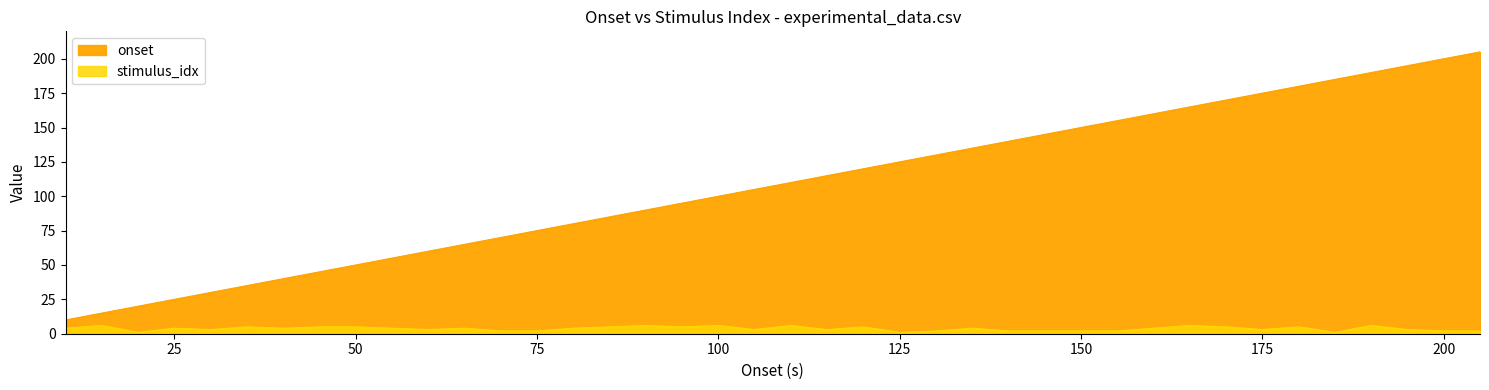

Where does the stimulus_idx series first go above 4?

15.01